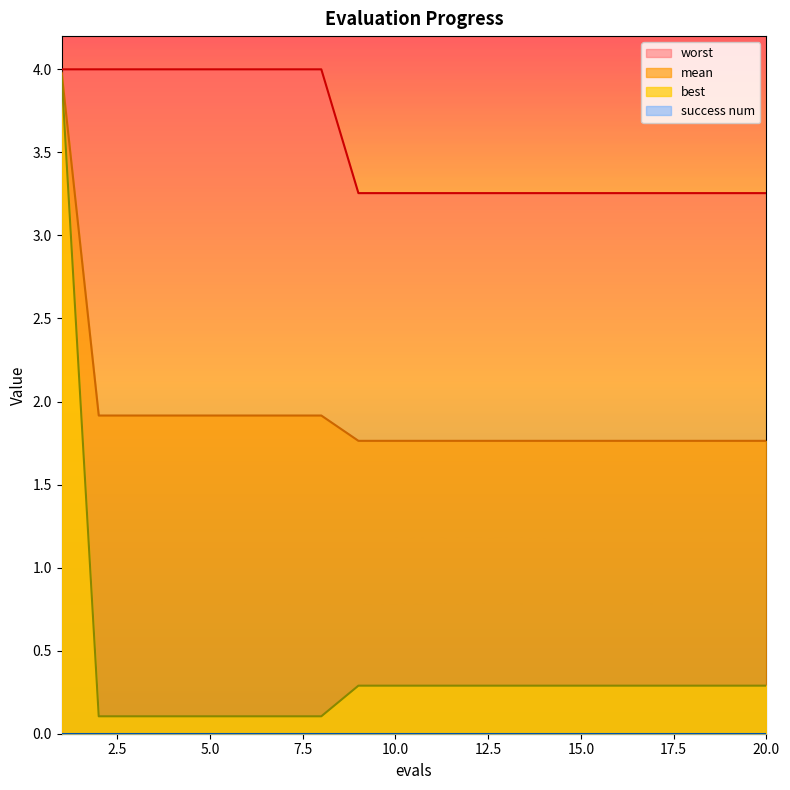

What is the difference between the maximum and second lowest values in the mean series?

2.2